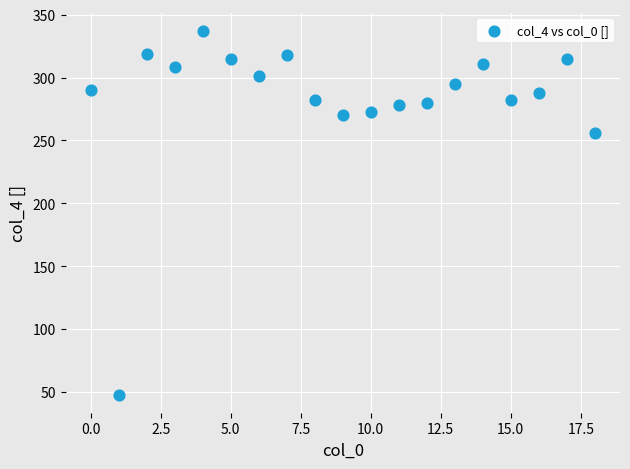

What Y value in the scatter plot is closest to 192?

256